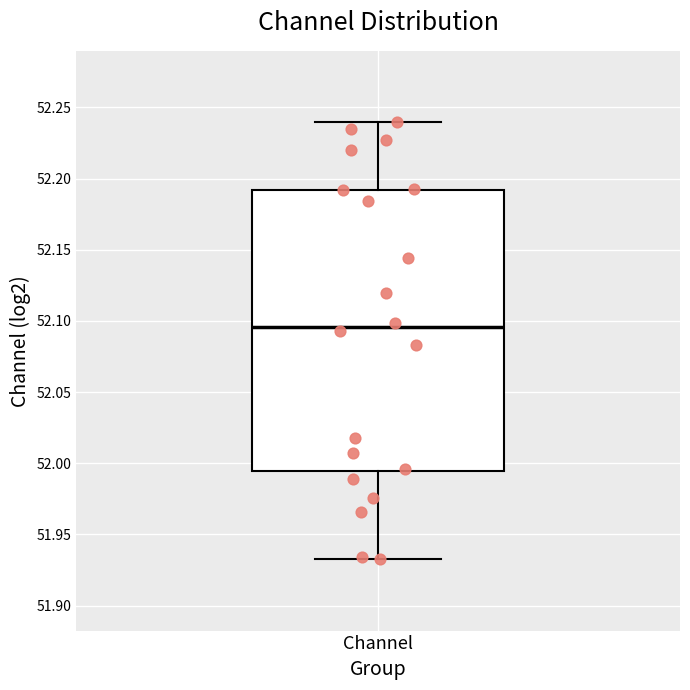

Where is the upper edge of the box for Channel on the y-axis? The values are not printed on the chart, so give them approximately, as read against the axis.

52.190